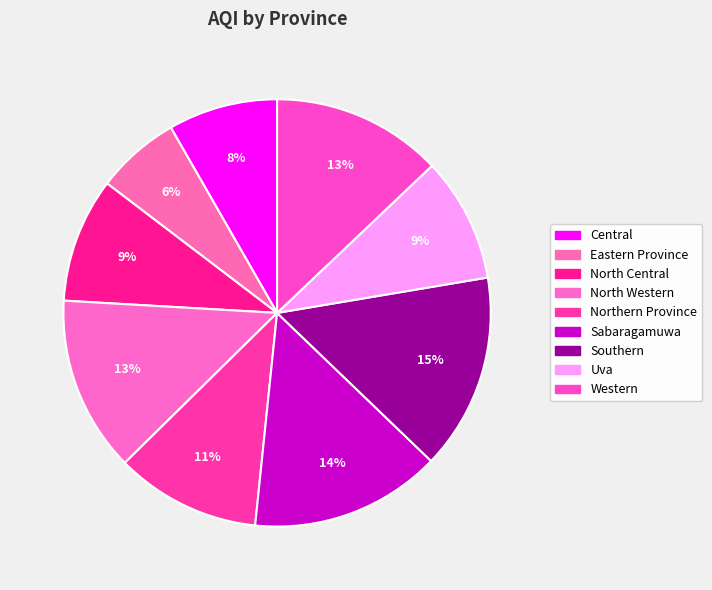

What is the ratio of the value at Northern Province to the value at Sabaragamuwa?

0.8